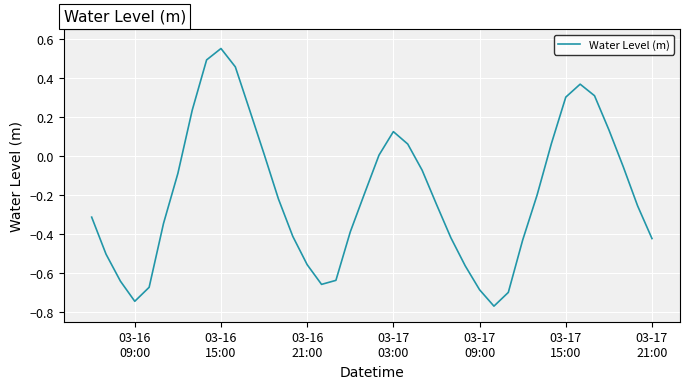

Reading left to right, extract all data points from this chart.

-0.3	-0.5	-0.6	-0.7	-0.7	-0.3	-0.1	0.2	0.5	0.6	0.5	0.2	0.0	-0.2	-0.4	-0.6	-0.7	-0.6	-0.4	-0.2	0.0	0.1	0.1	-0.1	-0.2	-0.4	-0.6	-0.7	-0.8	-0.7	-0.4	-0.2	0.1	0.3	0.4	0.3	0.1	-0.1	-0.3	-0.4